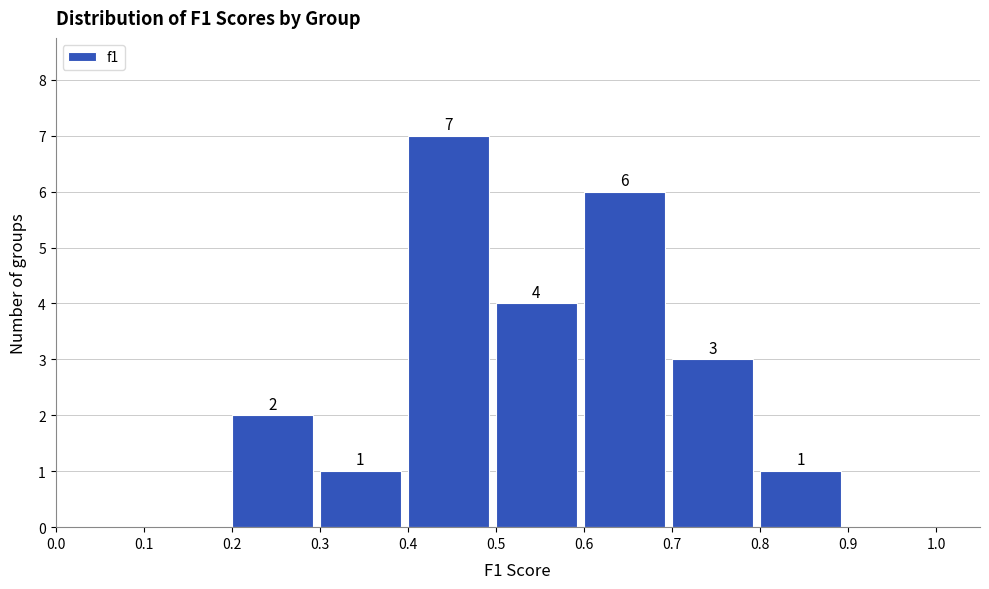

Which range on the x-axis has the tallest bar?

0.4 to 0.5